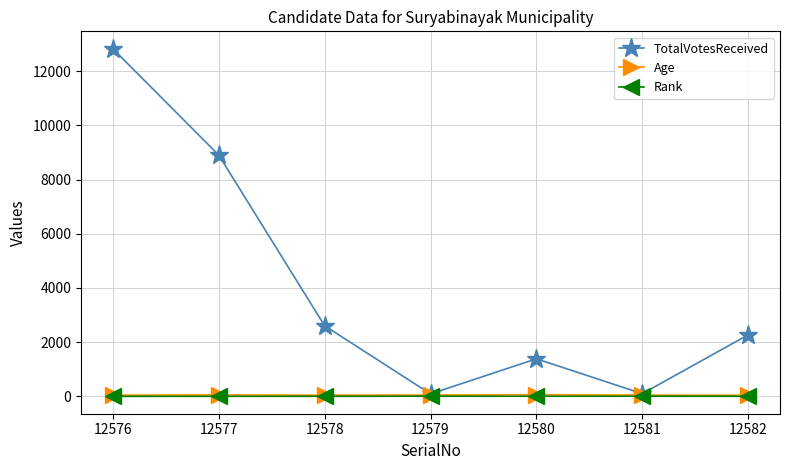

What is the value of the TotalVotesReceived point at the 1st from the left?

12832